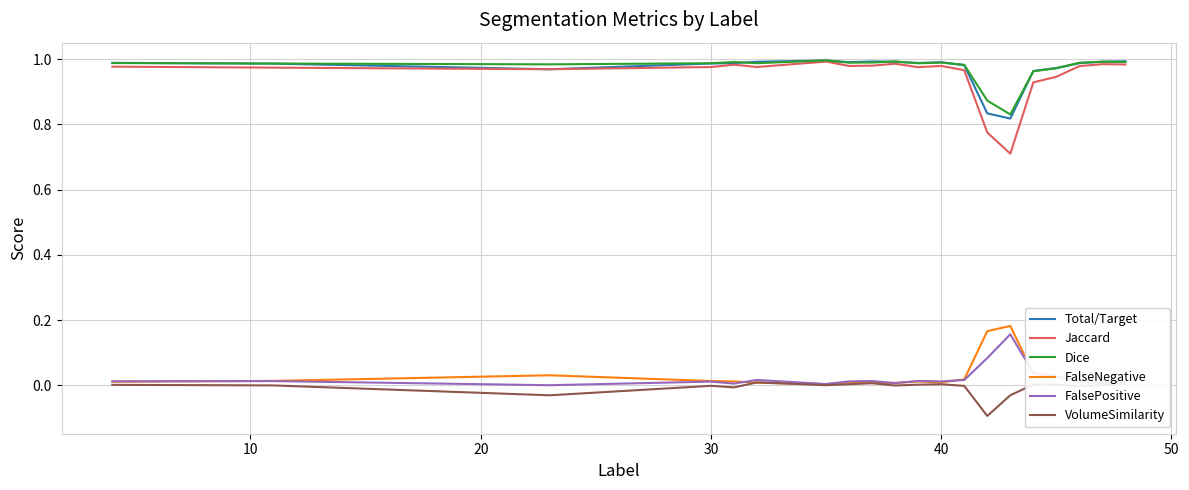

True or false: FalseNegative and Jaccard cross at least once.

False